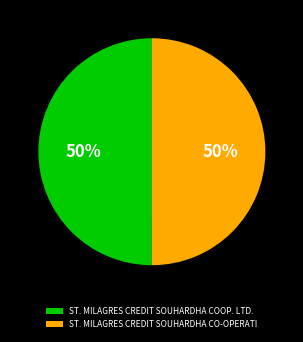

The ST. MILAGRES CREDIT SOUHARDHA CO-OPERATI slice represents 62% of the pie. True or false?

False